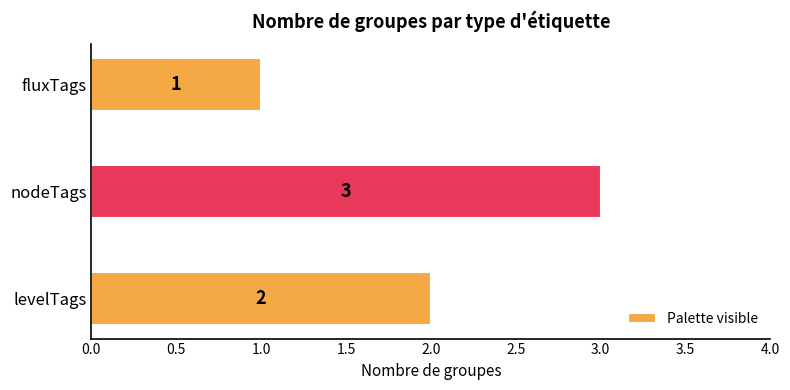

At which category does the chart reach its peak across all series?

nodeTags